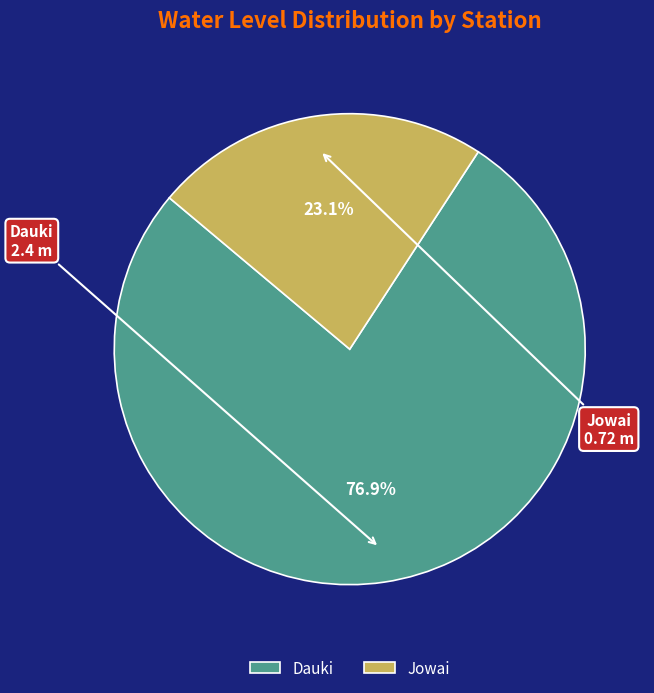

How much of the chart is everything except Jowai?

76.9%